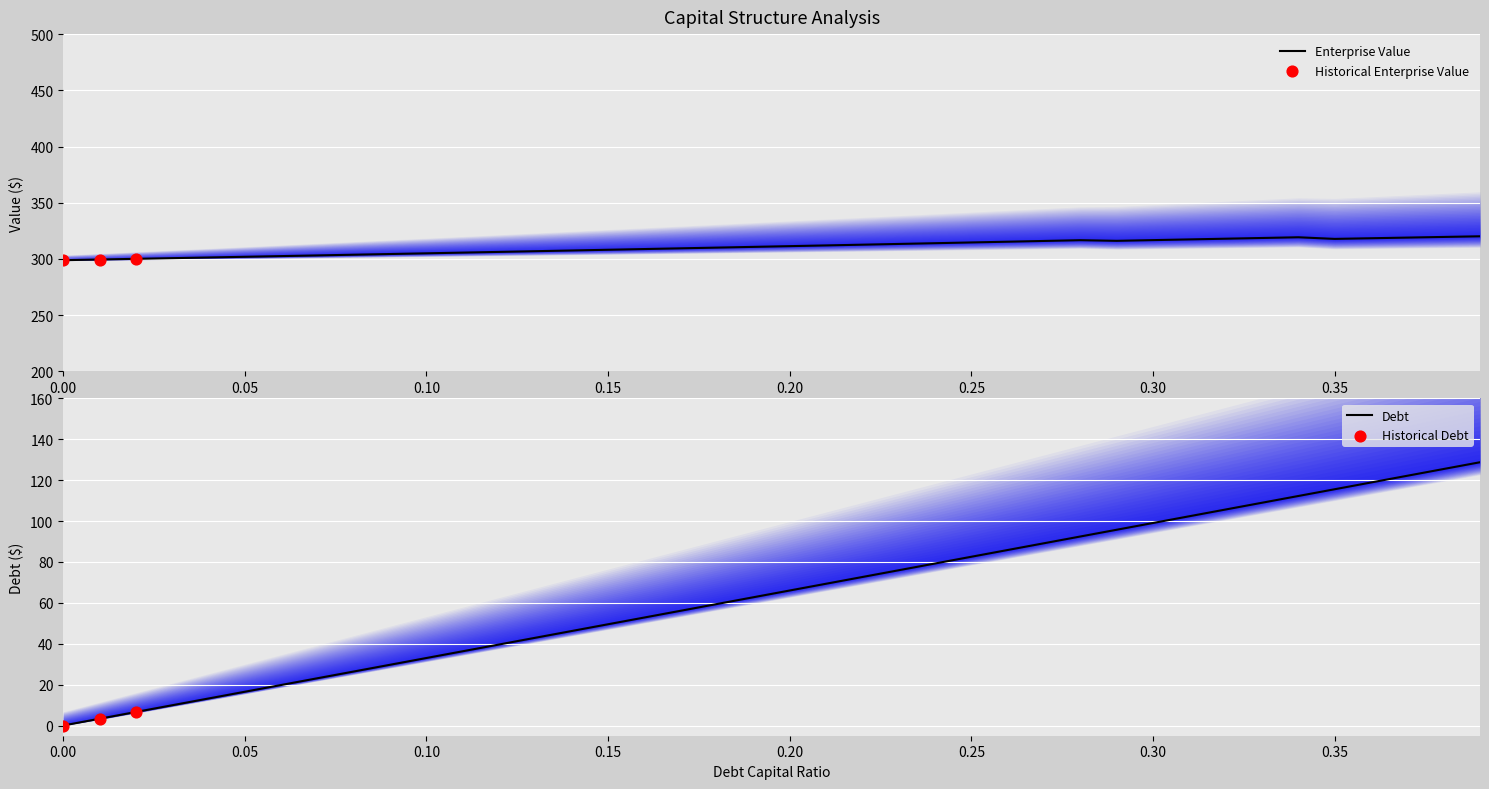

What is the minimum value for Enterprise Value?

298.9